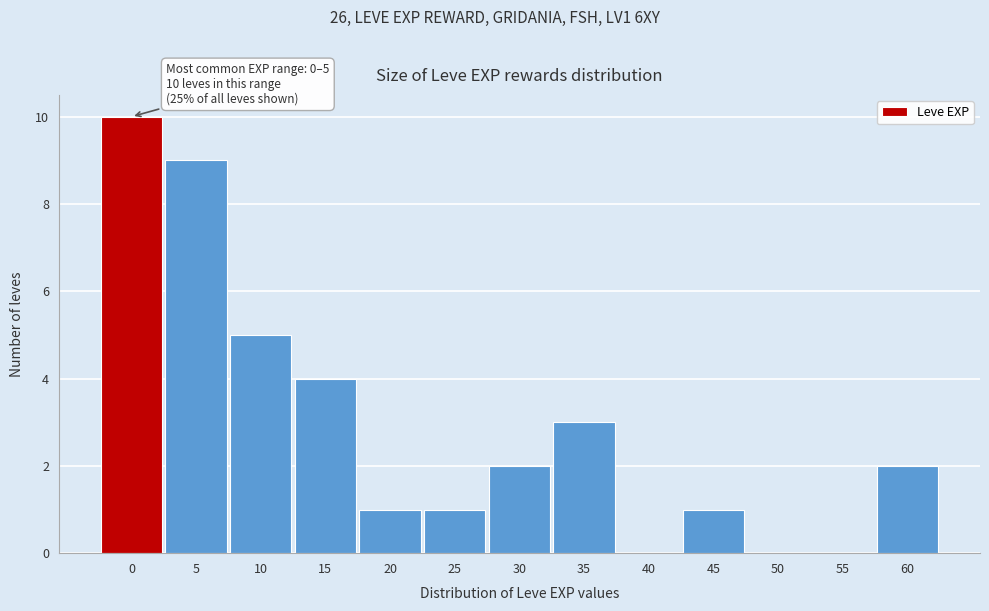

Reading left to right, list all the values displayed in this chart.

0=10	5=9	10=5	15=4	20=1	25=1	30=2	35=3	40=0	45=1	50=0	55=0	60=2